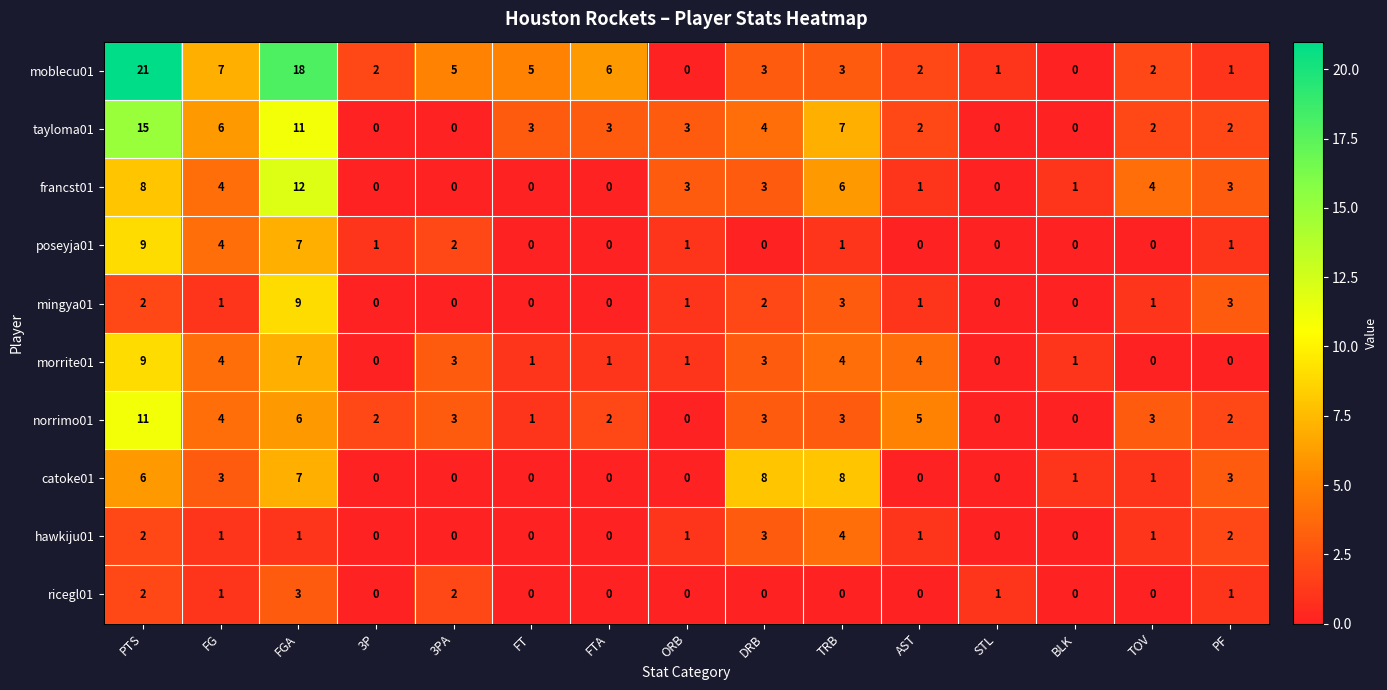

Count the number of categories in the chart.

15